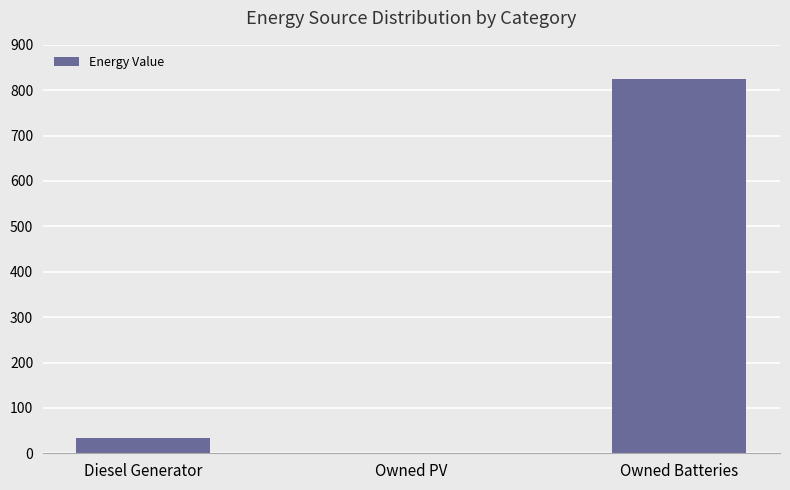

What is the sum of all values?

859